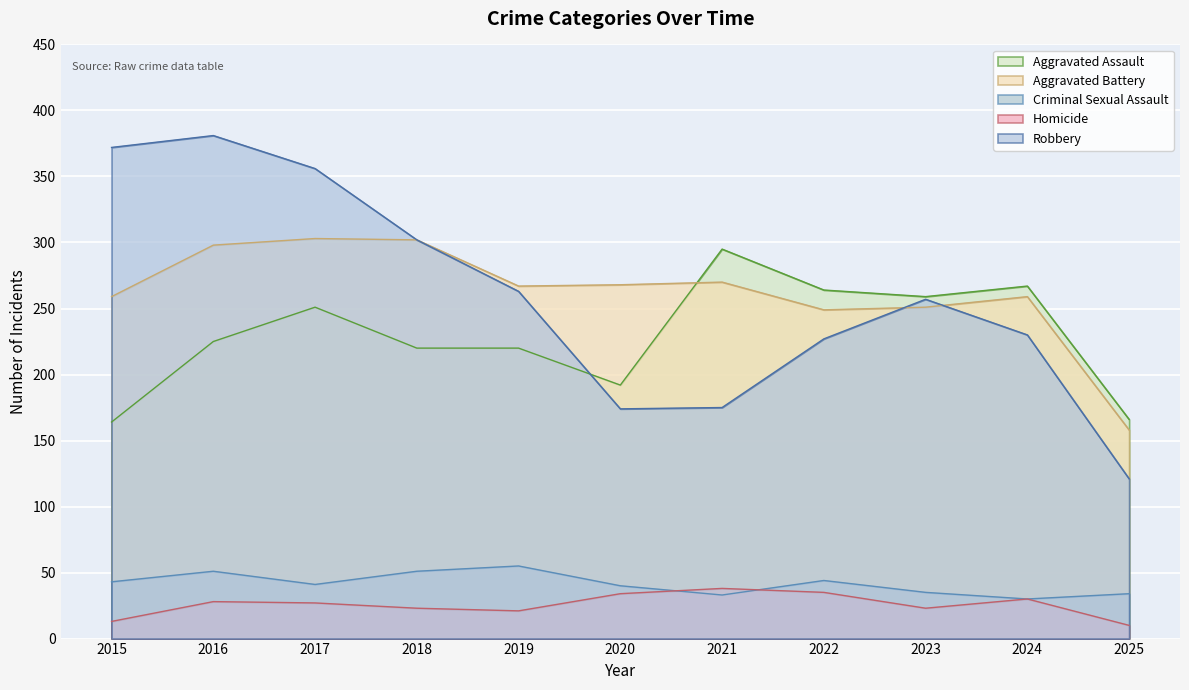

How many lines are shown in the chart?

5